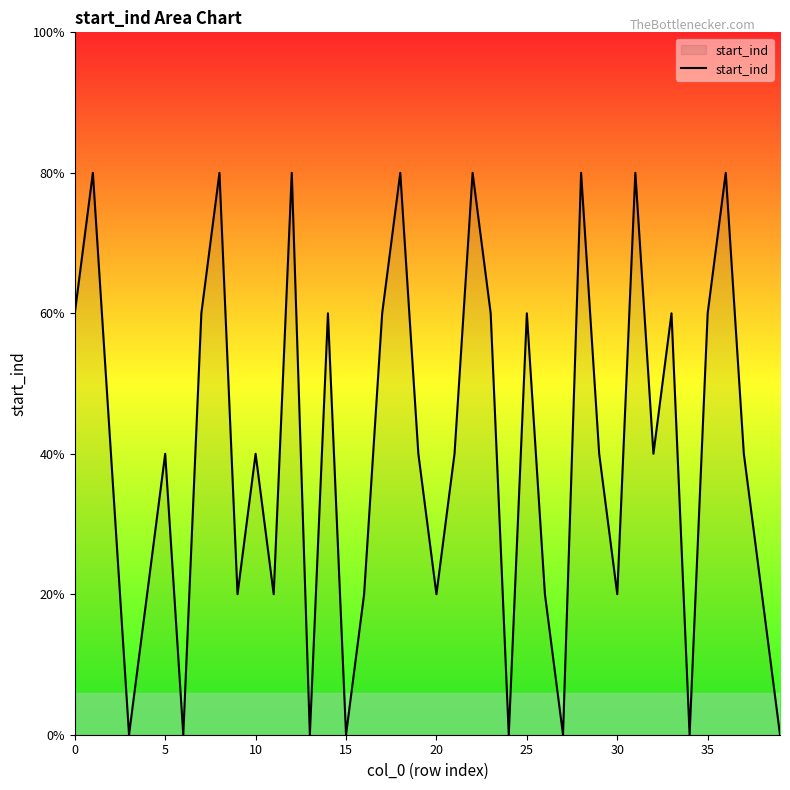

Is this an area chart (filled region under the line)?

Yes